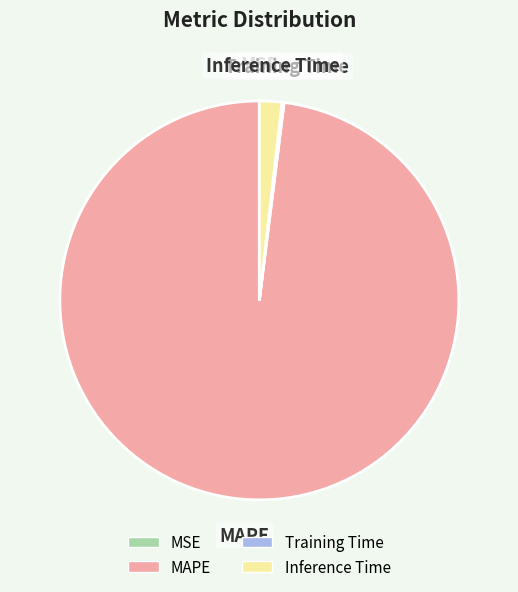

What is the majority slice?

MAPE